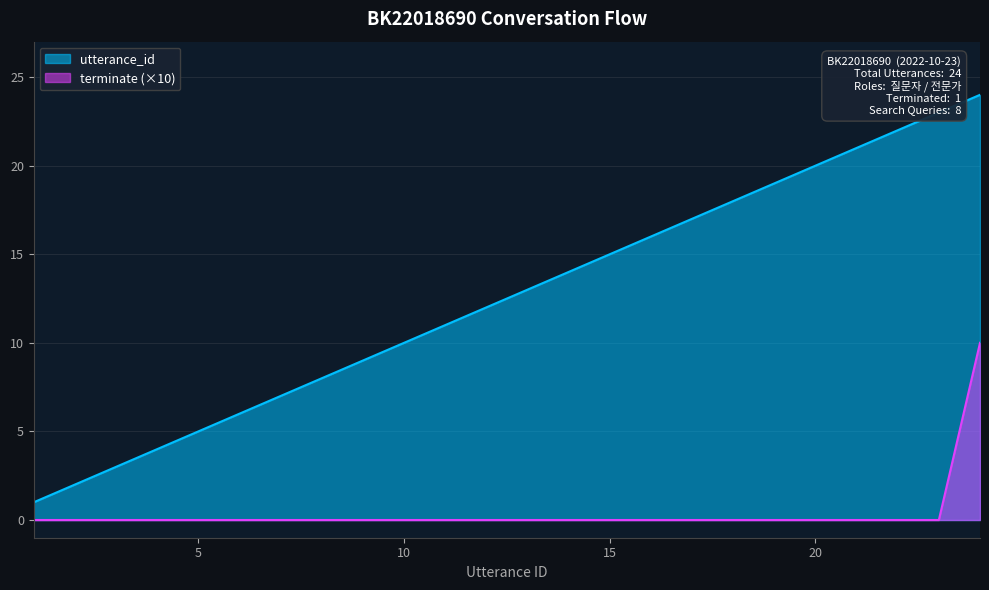

Does the chart have visible grid lines?

Yes